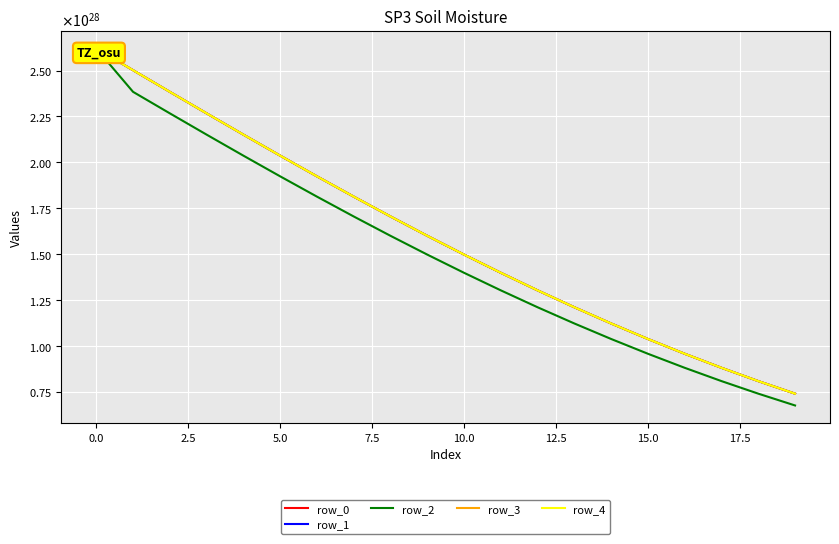

How many data points in row_2 are above 14973434527771109724050685952?

9